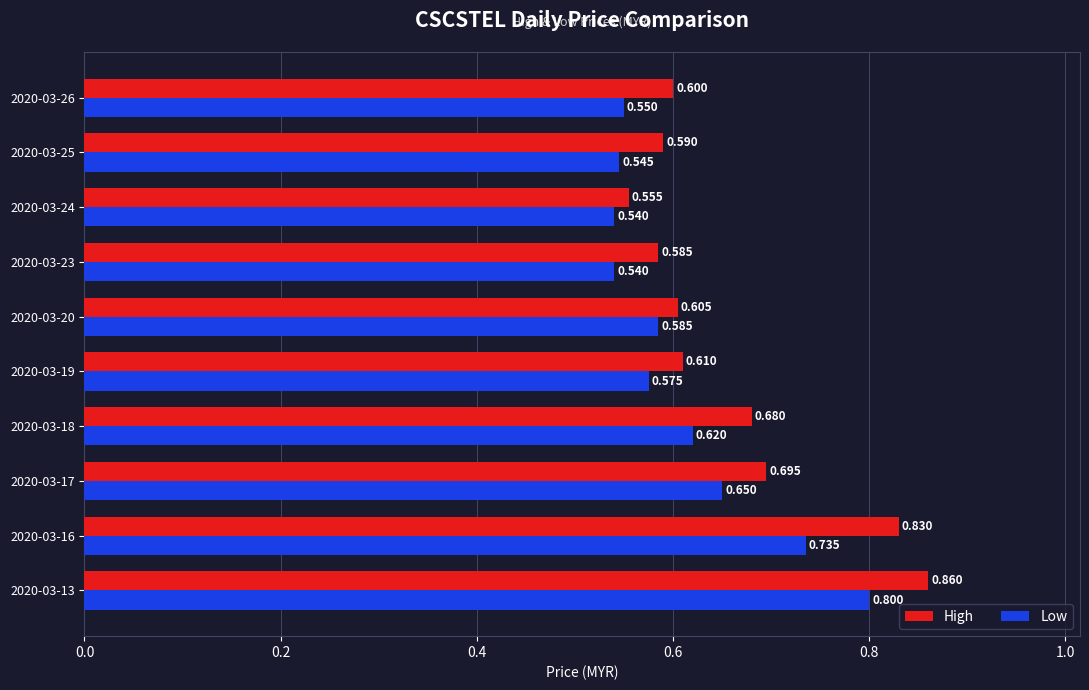

Which series has the largest range (max minus min)?

High